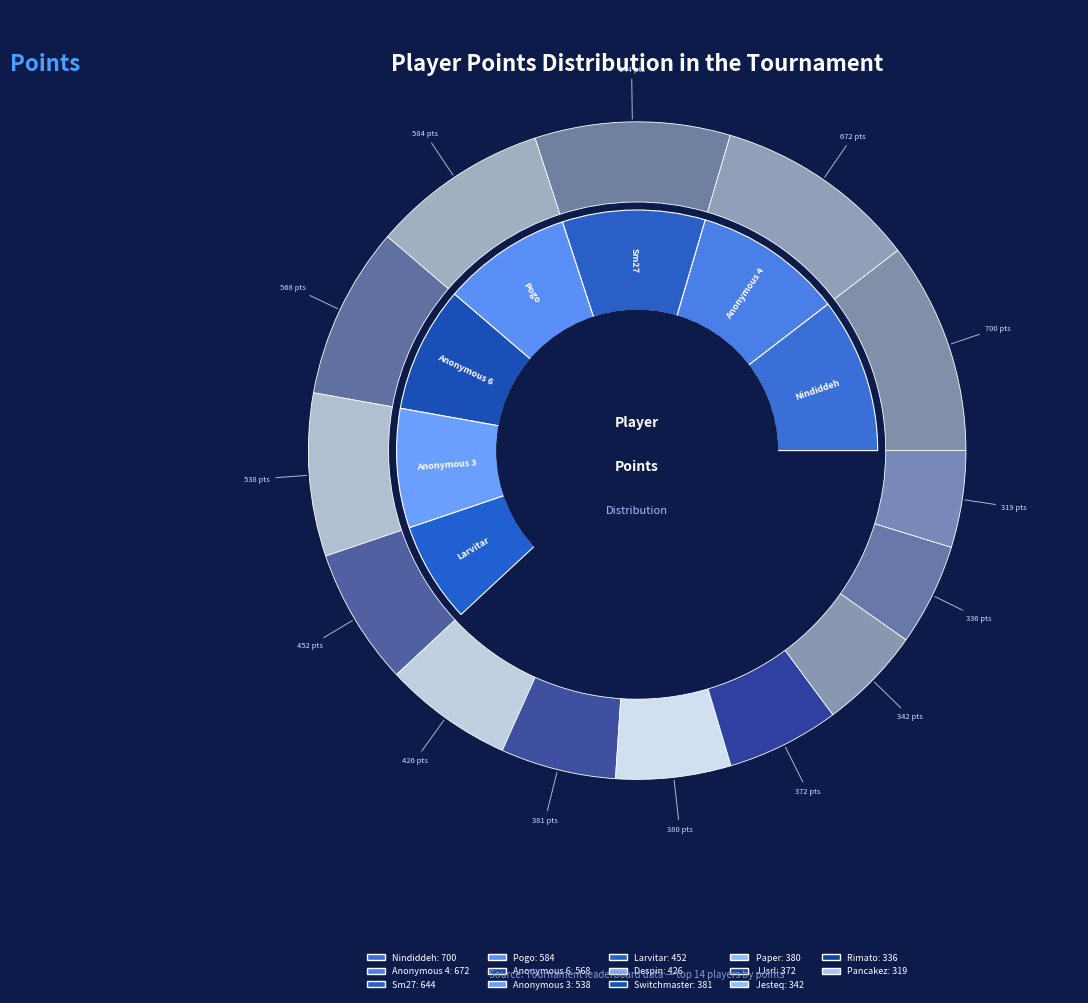

Approximately how many times larger is the value at Pancakez compared to Anonymous 4?

0.5